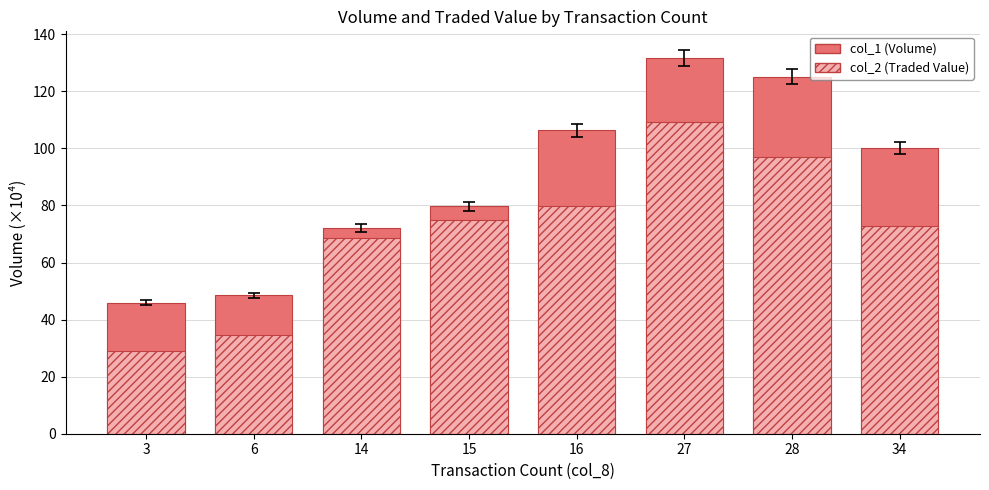

What is the total value across all series at 14?

140.7